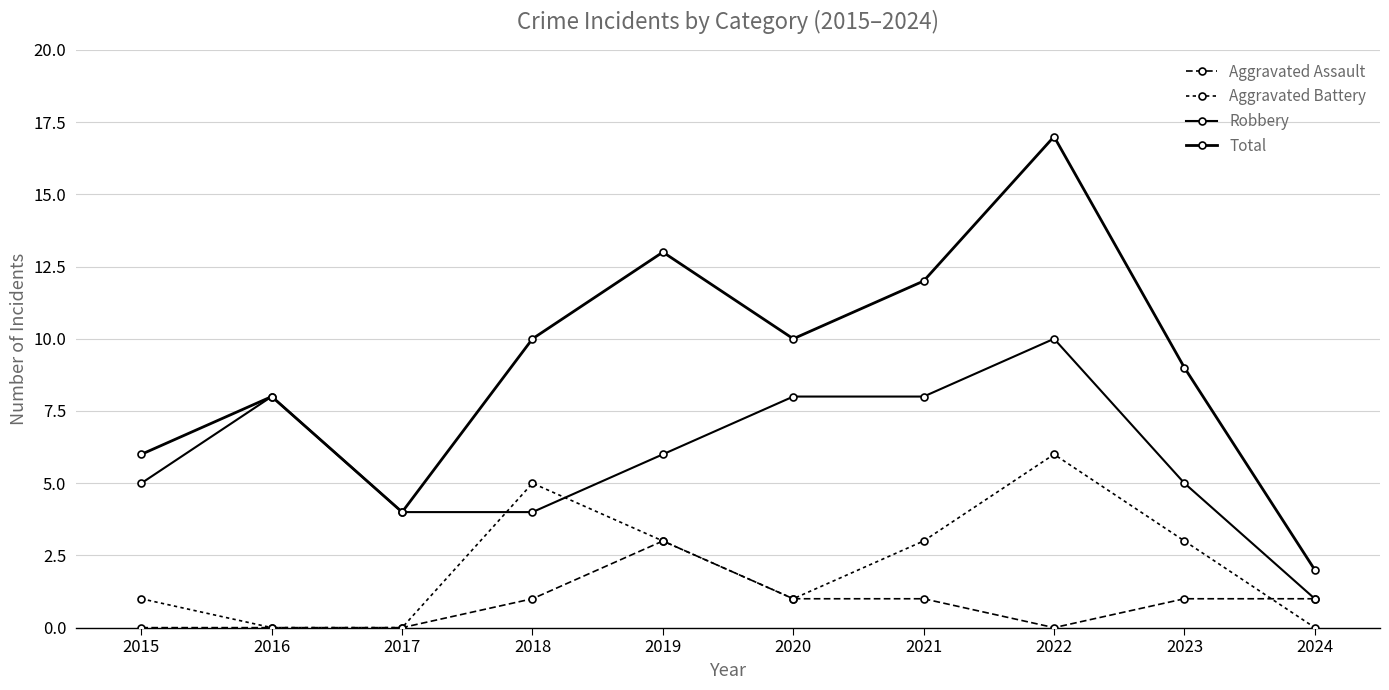

Which has a higher value, 2016 or 2018?

2018